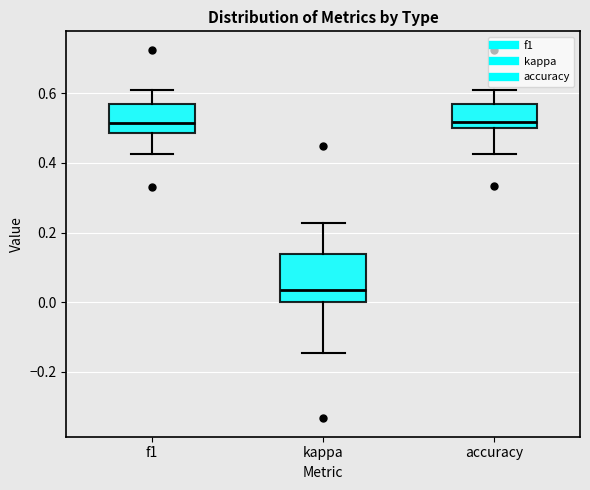

Reading left to right, read every box against the y-axis: the position of its median line, the range the box covers, and the ends of its whiskers. The values are not printed on the chart, so give them approximately, as read against the axis.

f1: median 0.52, box 0.48 to 0.56, whiskers 0.42 to 0.60
kappa: median 0.04, box 0.00 to 0.14, whiskers -0.14 to 0.22
accuracy: median 0.52, box 0.50 to 0.56, whiskers 0.42 to 0.60